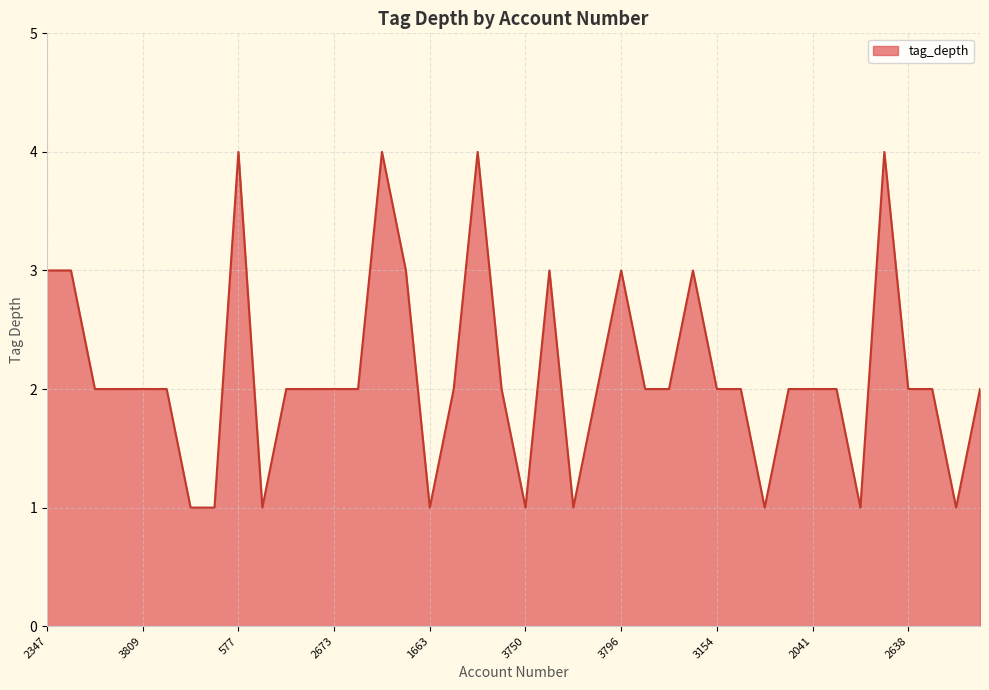

What is the maximum value shown in the chart?

4